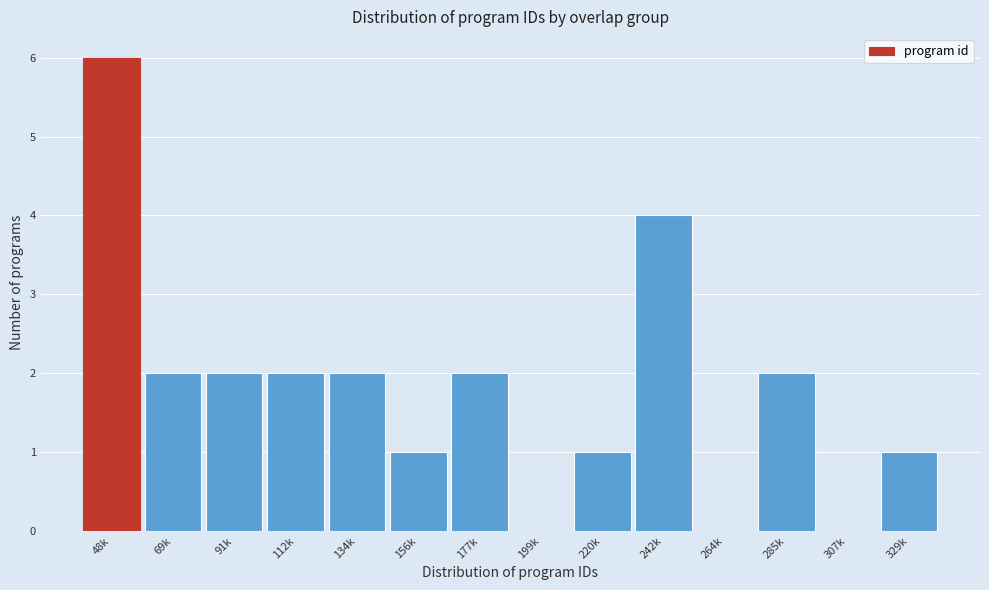

Reading left to right, list all the values displayed in this chart.

48k=6	69k=2	91k=2	112k=2	134k=2	156k=1	177k=2	199k=0	220k=1	242k=4	264k=0	285k=2	307k=0	329k=1